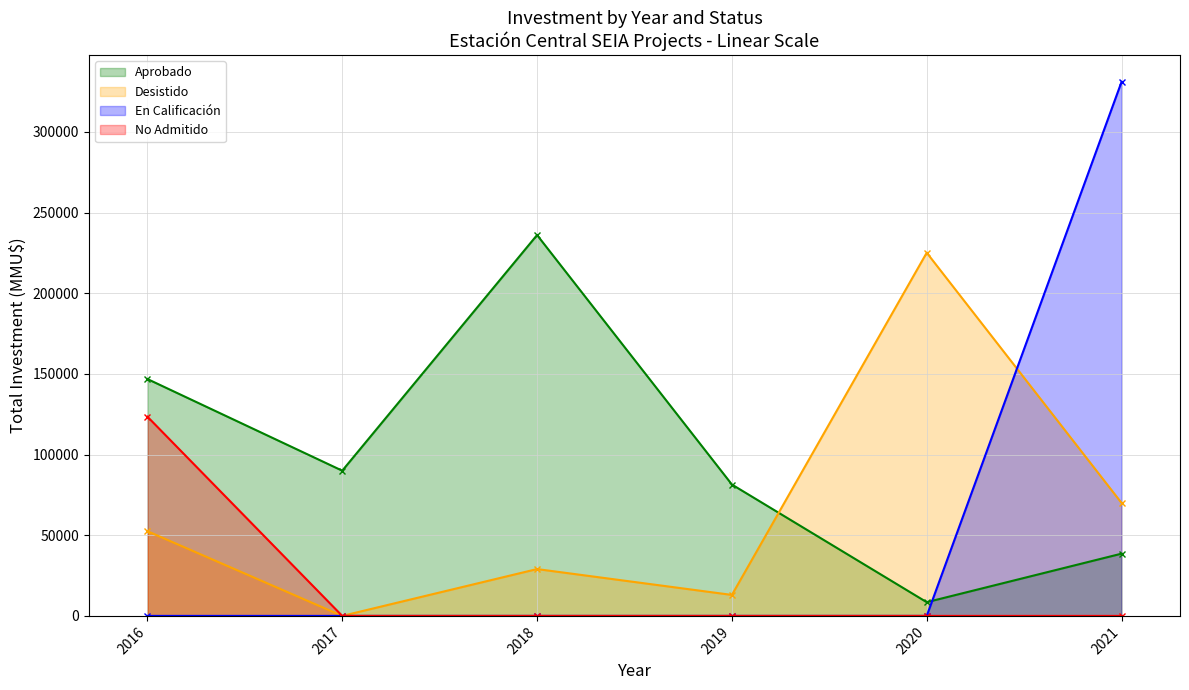

What is the difference between the maximum and minimum values in the Desistido series?

225080